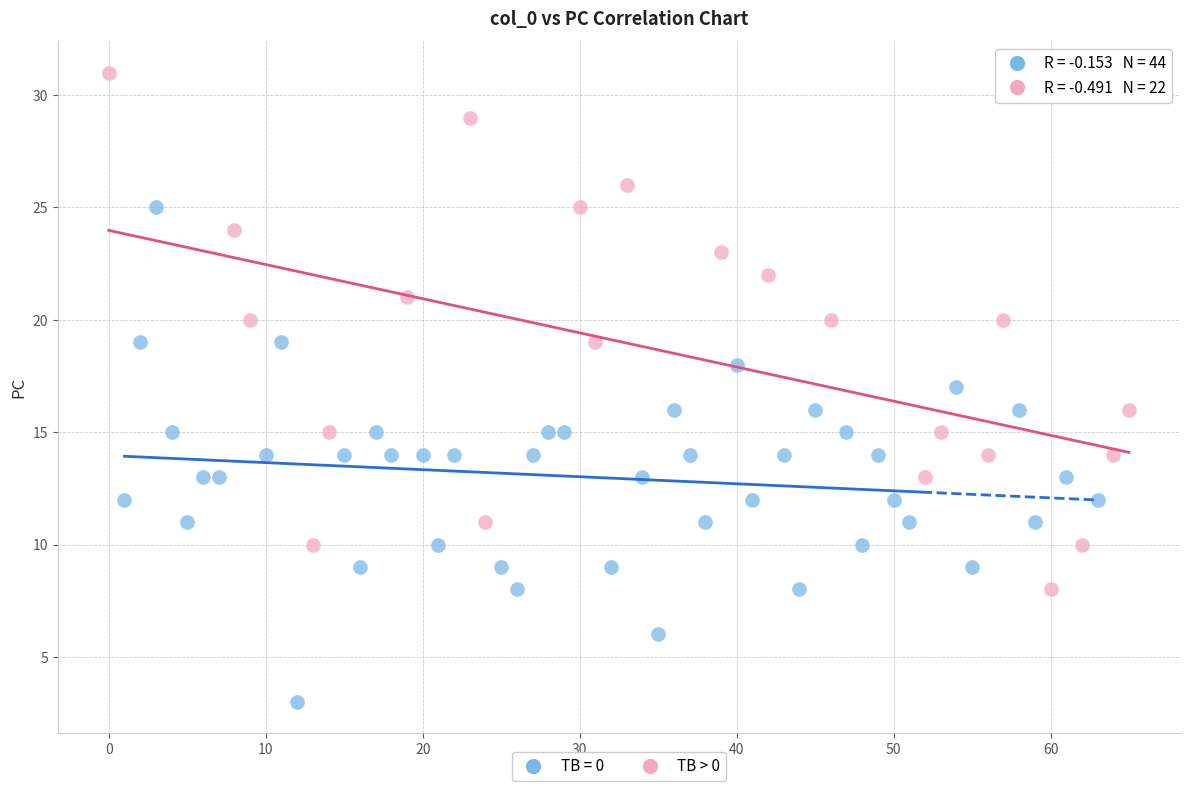

Which series contains the highest Y value?

TB > 0